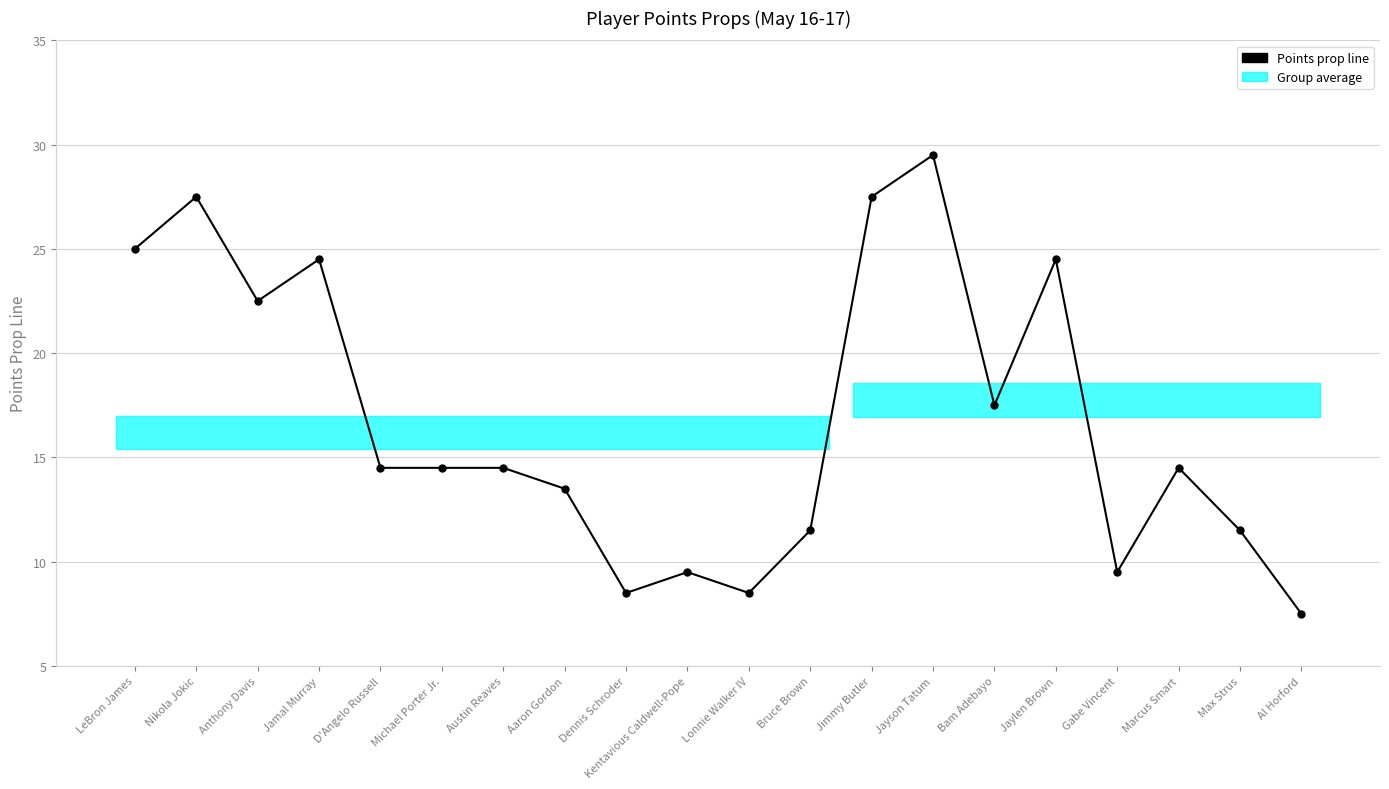

Reading left to right, transcribe all the data shown in this chart.

25.0	27.5	22.5	24.5	14.5	14.5	14.5	13.5	8.5	9.5	8.5	11.5	27.5	29.5	17.5	24.5	9.5	14.5	11.5	7.5